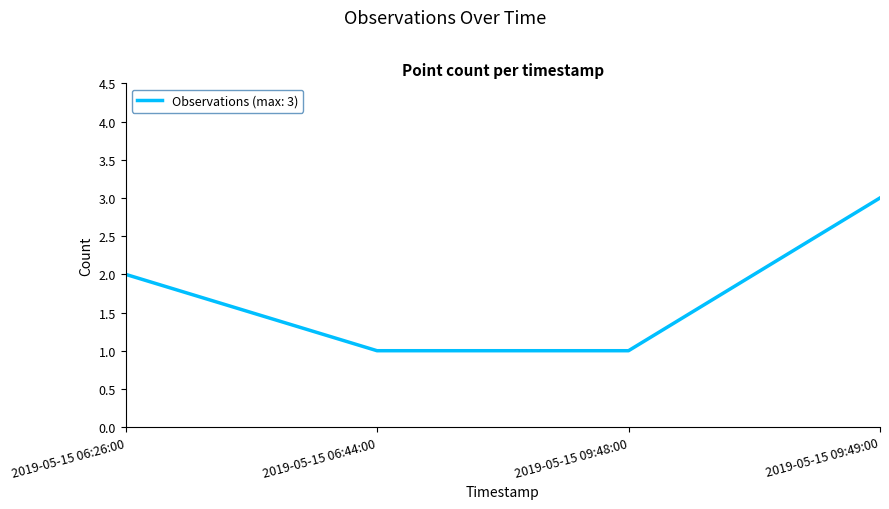

What is the greatest value displayed?

3